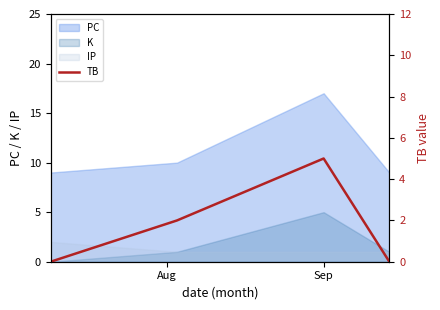

True or false: K and PC intersect in this chart.

False